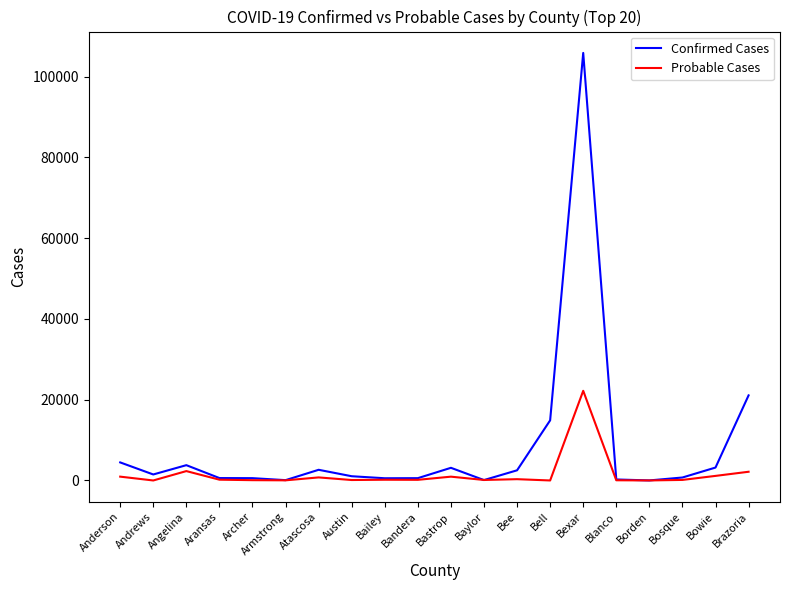

What is the average value of the Confirmed Cases series?

8379